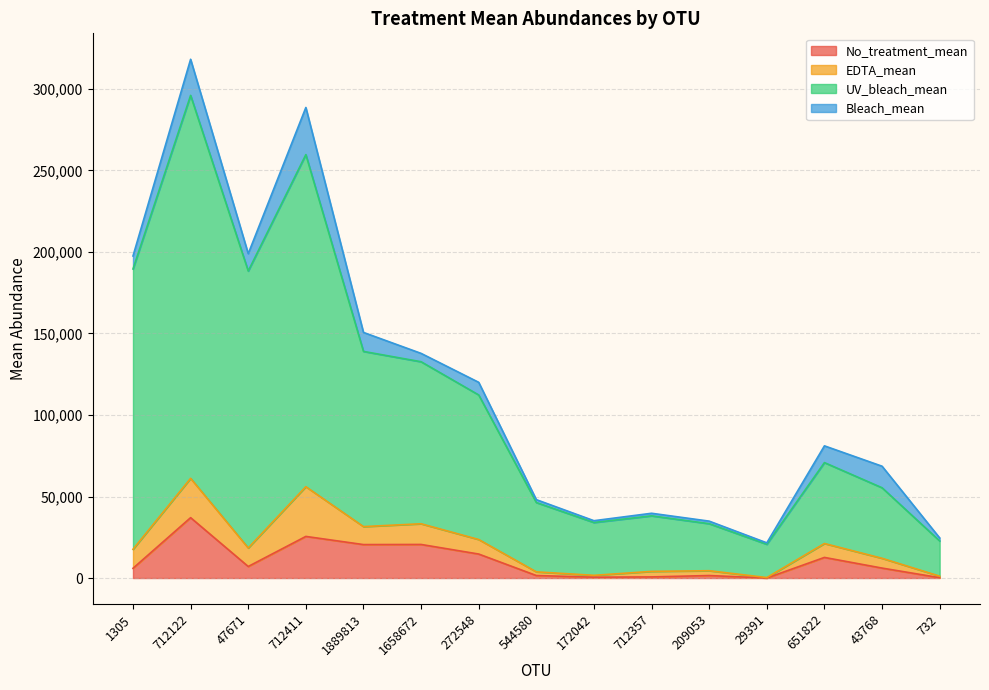

Which series has the largest range (max minus min)?

UV_bleach_mean